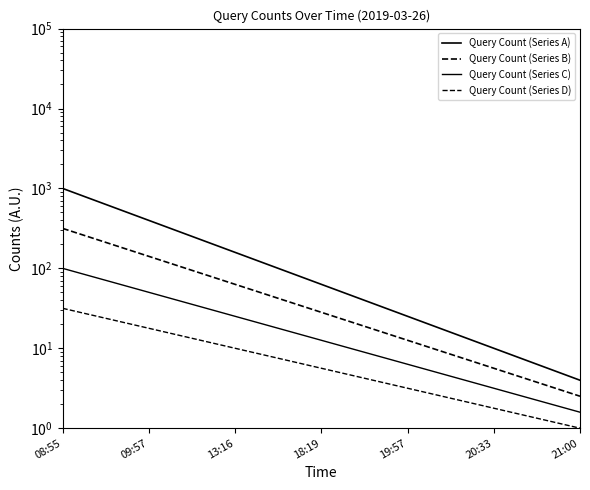

What is the greatest value displayed?

1000.0